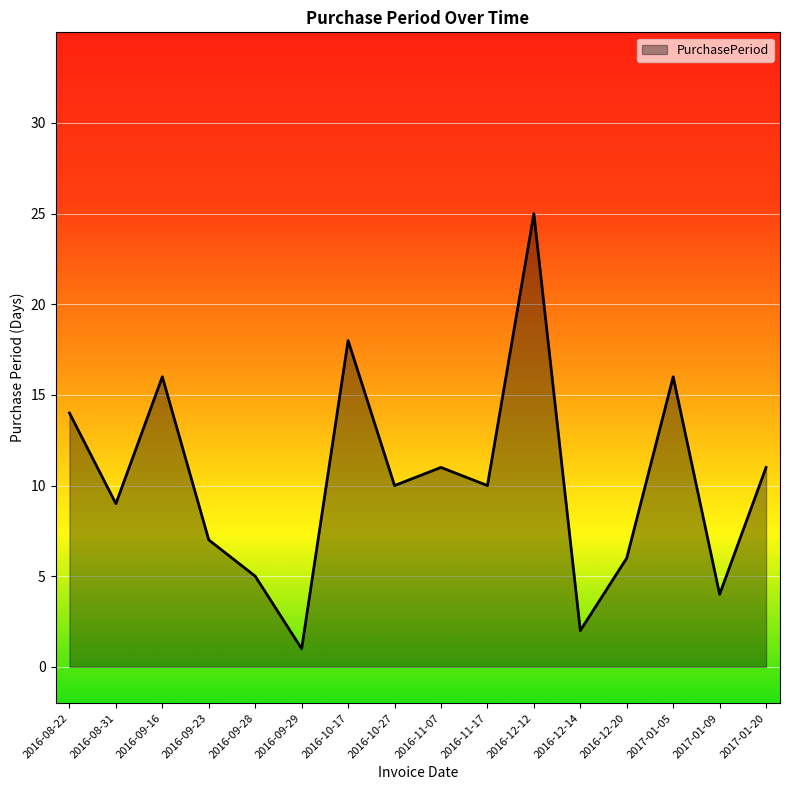

Which has a higher value, 2017-01-05 or 2016-10-17?

2016-10-17